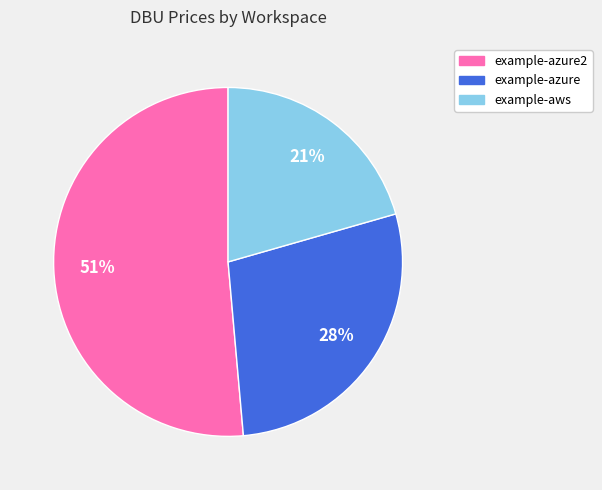

Does any single category account for the majority?

Yes